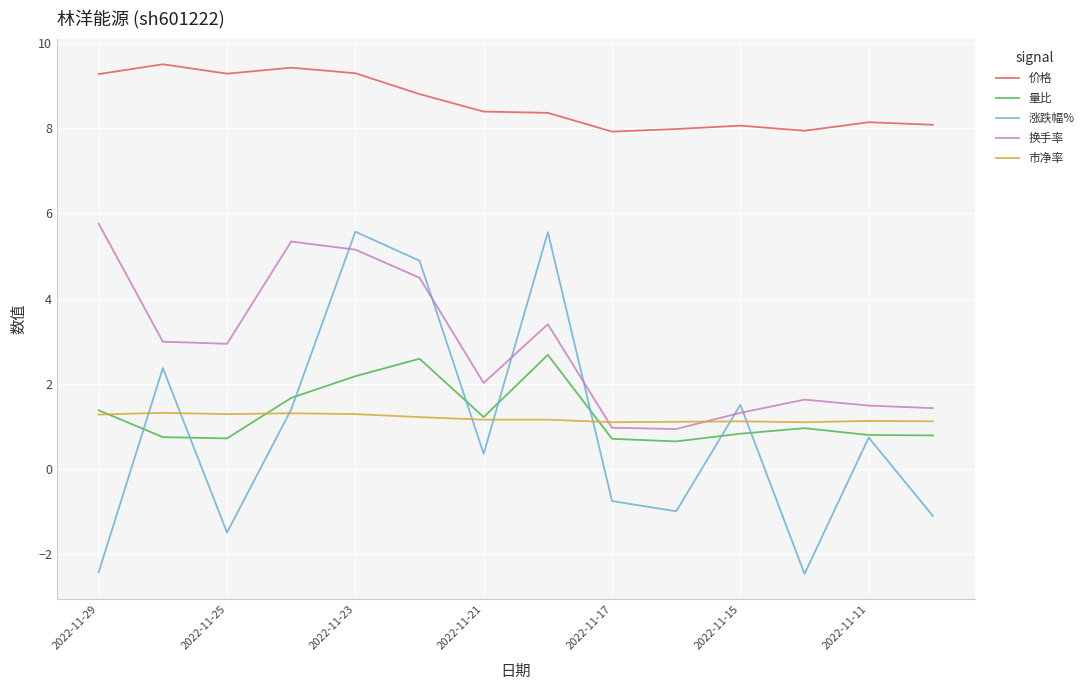

Which series has the largest total across all categories?

价格